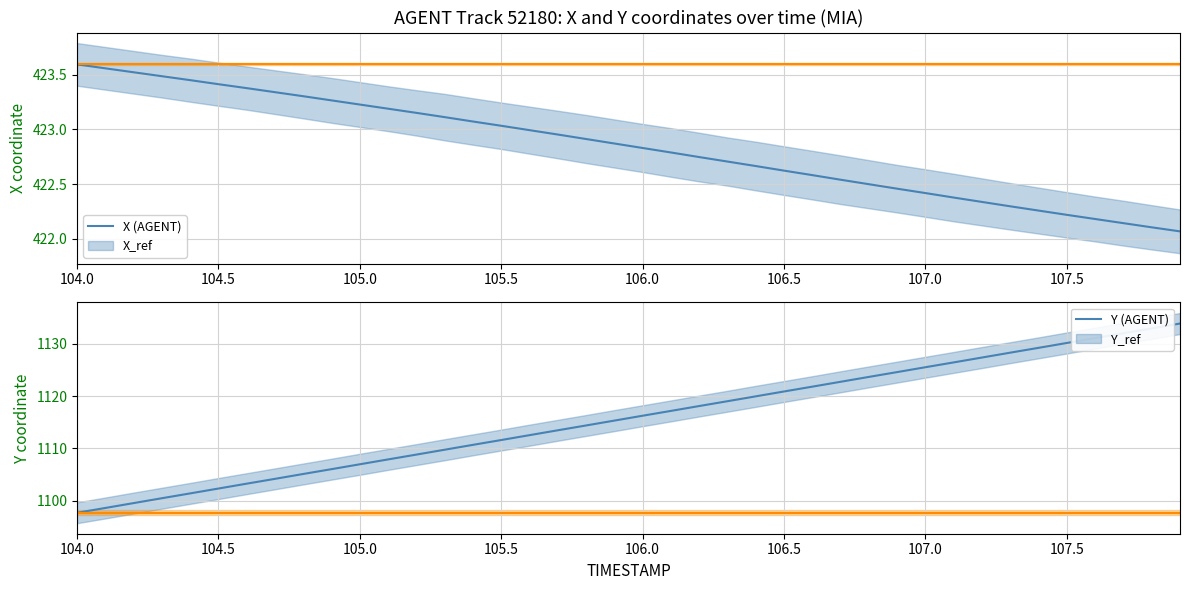

True or false: Y_ref and X_ref cross at least once.

False